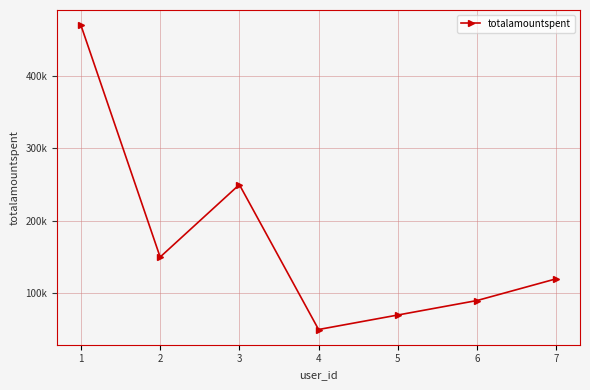

Does the chart have visible grid lines?

Yes